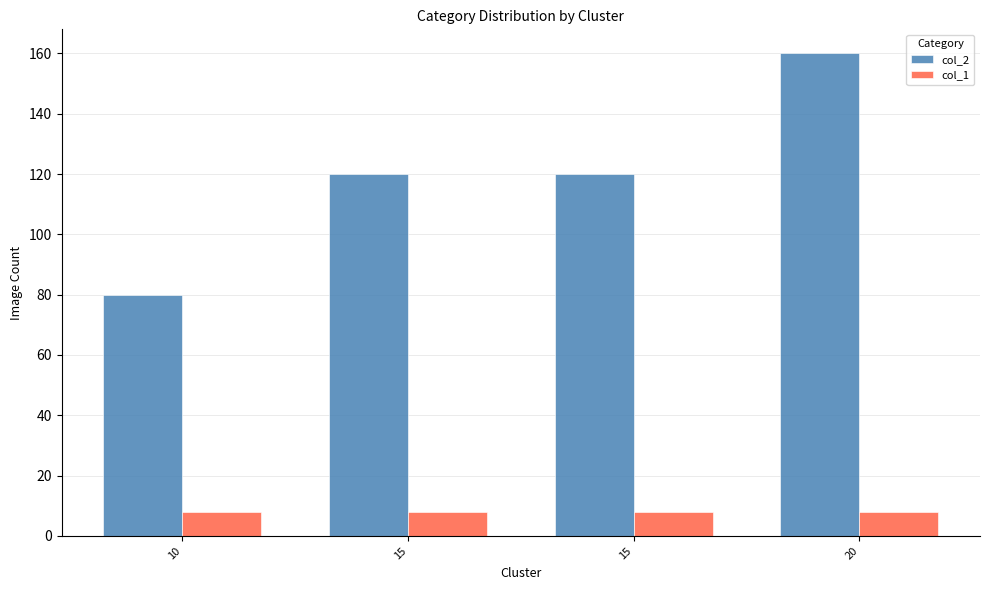

How many bars are there in total?

8